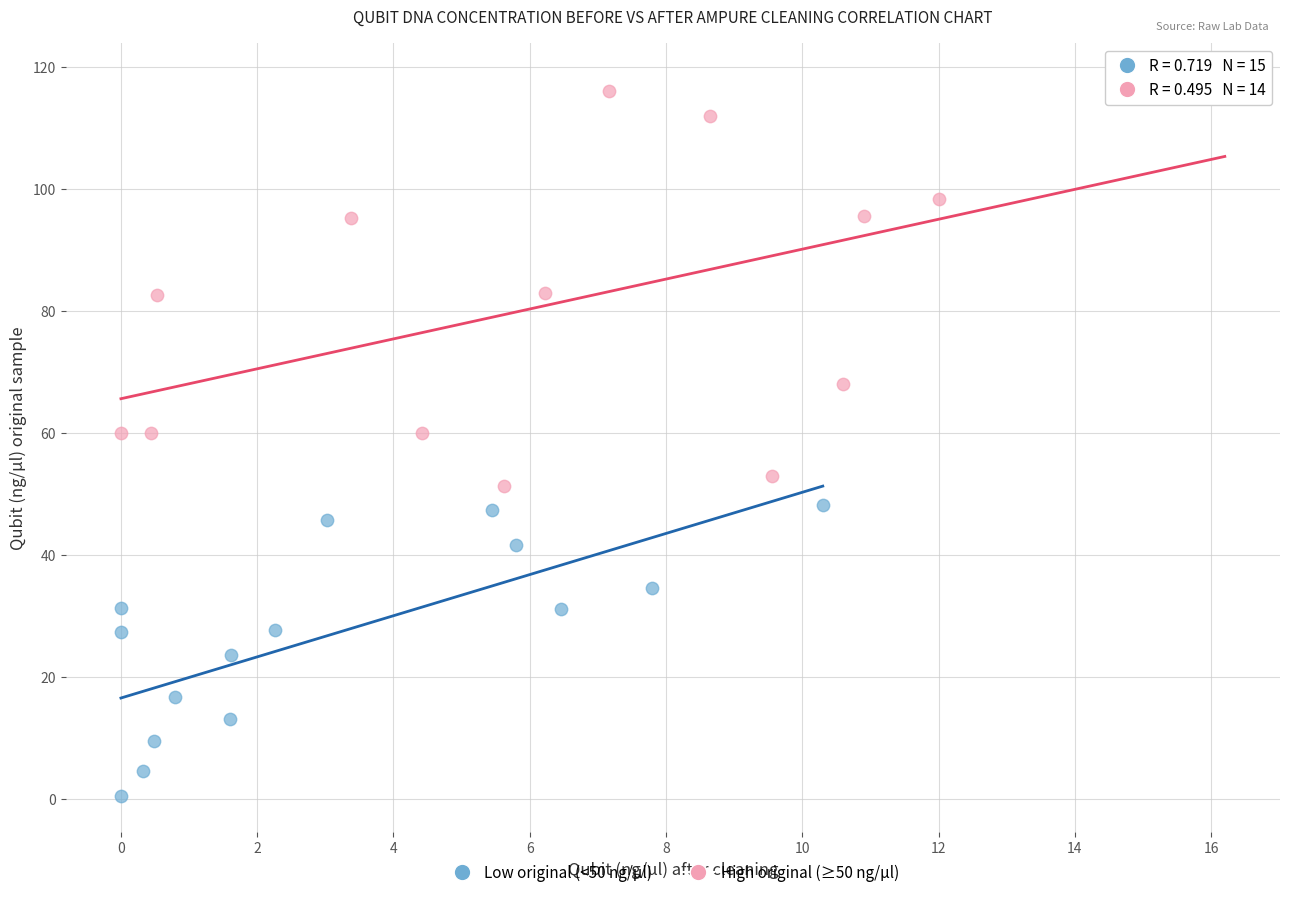

Which series contains the lowest Y value?

Low original (<50 ng/µl)